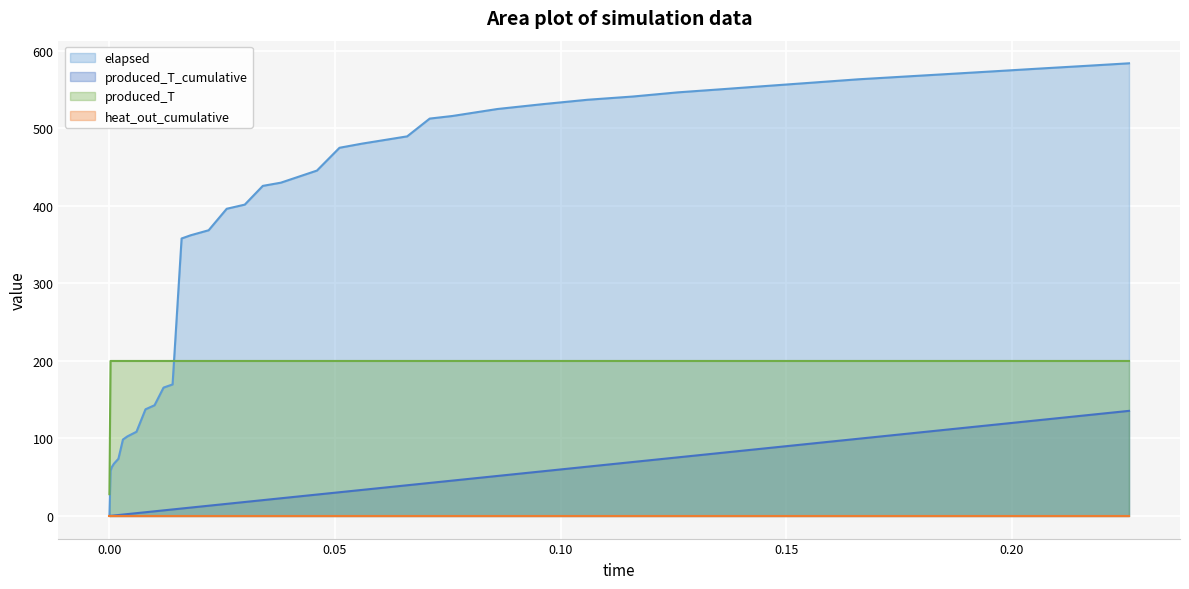

What is the lowest value of the produced_T series?

28.1